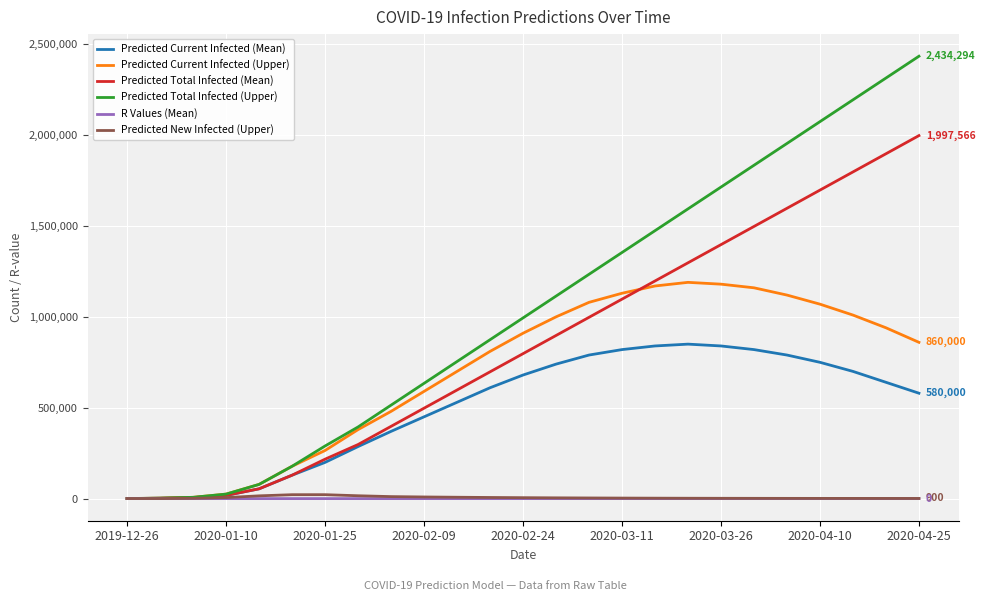

What is the difference between the second highest and minimum values in the Predicted New Infected (Upper) series?

21098.0